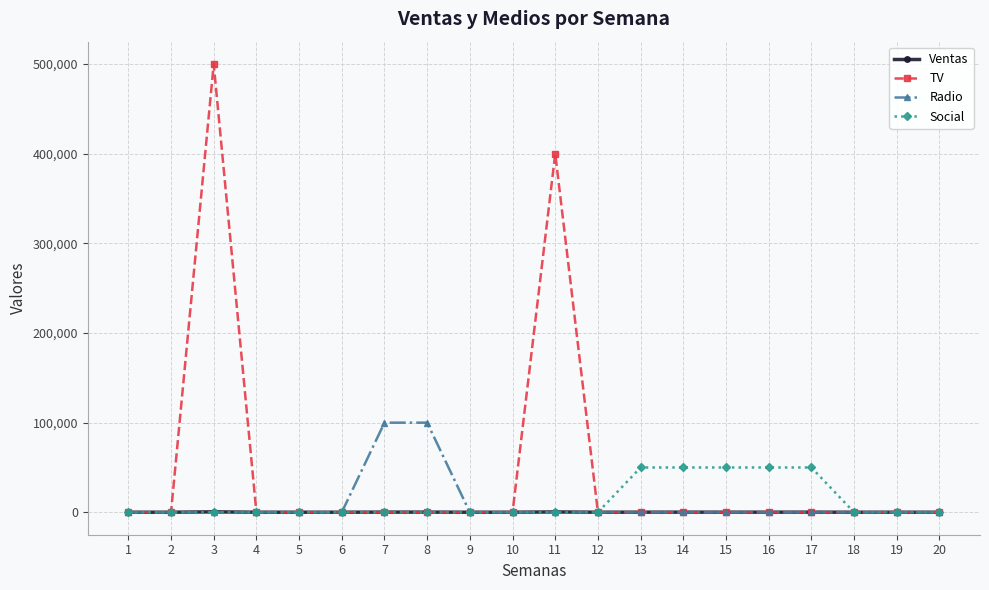

Is the value of TV at 11 greater than the value of Radio at 16?

Yes